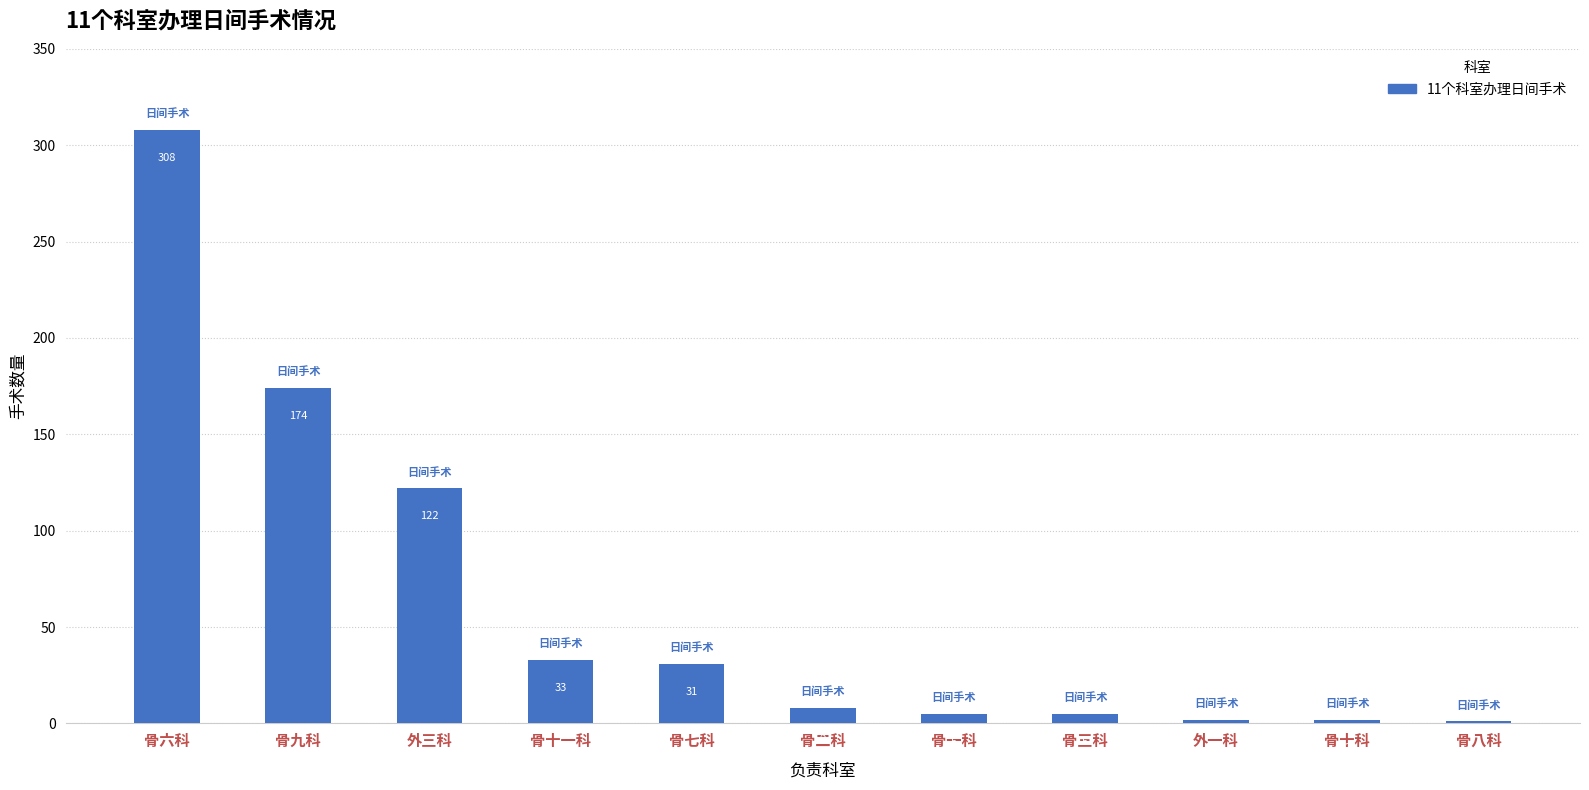

What is the sum of the values at 骨二科 and 外一科?

10